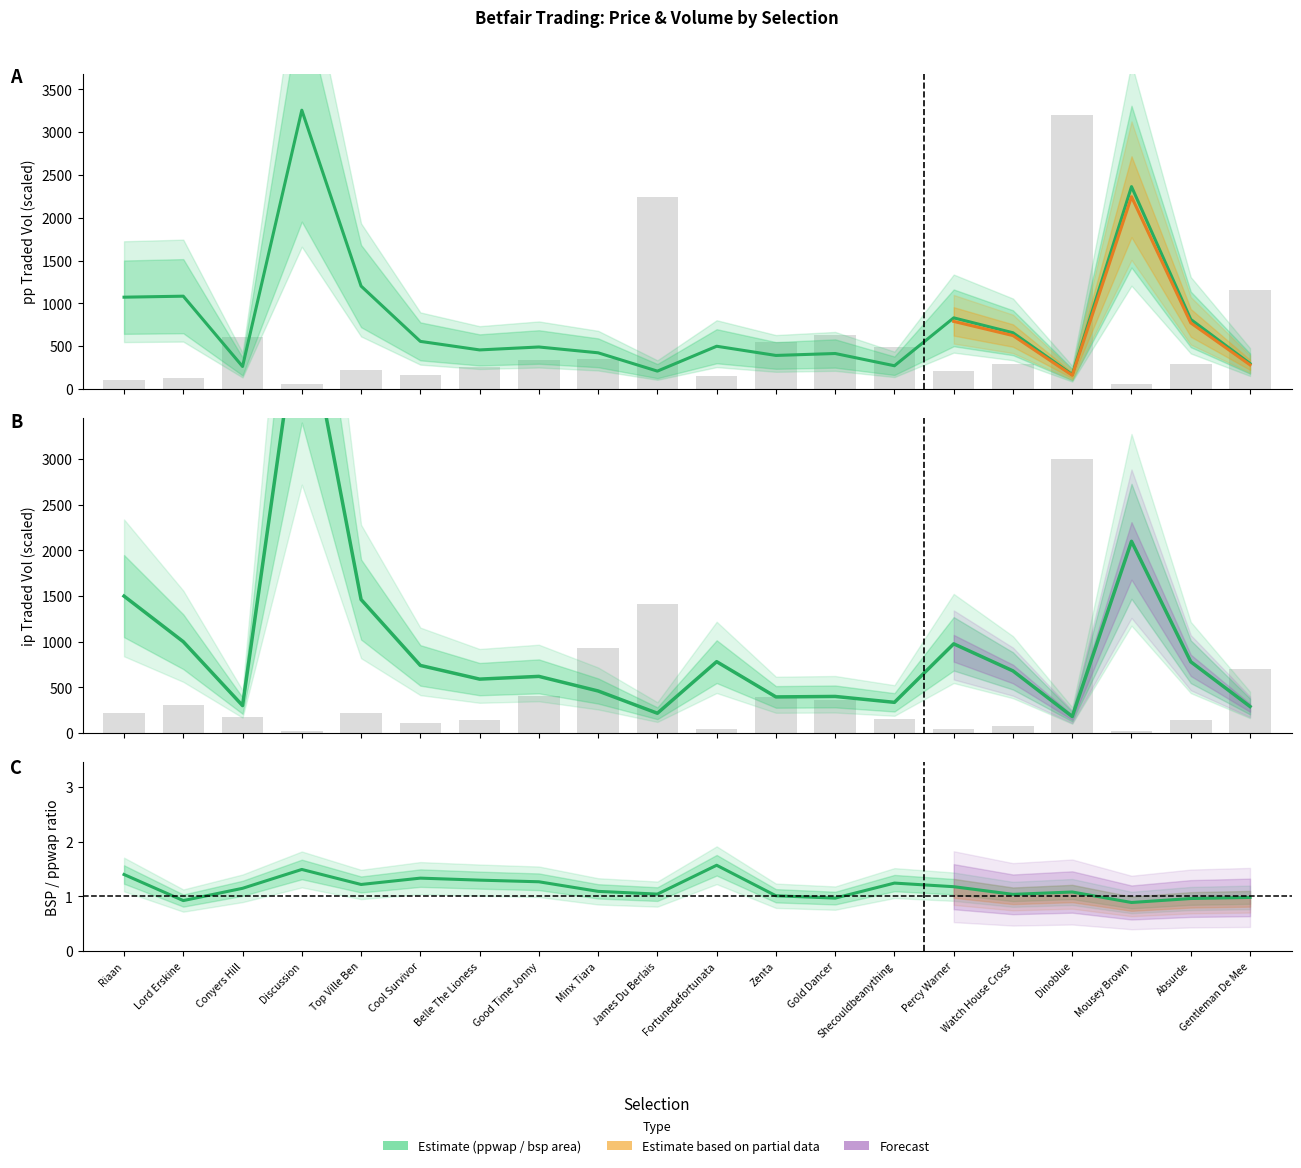

Which has a higher value, Gentleman De Mee or Absurde?

Absurde